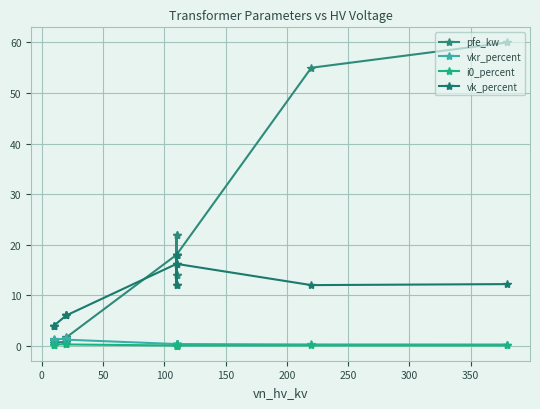

Reading left to right, list all the values displayed in this chart.

pfe_kw: 0.9	1.2	0.6	0.8	1.4	1.6	18.0	22.0	14.0	22.0	14.0	18.0	55.0	60.0
vkr_percent: 1.3	1.1	1.2	1.4	1.4	1.2	0.3	0.3	0.4	0.3	0.4	0.3	0.3	0.2
i0_percent: 0.2	0.2	0.2	0.3	0.3	0.3	0.1	0.0	0.1	0.0	0.1	0.1	0.1	0.1
vk_percent: 4.0	4.0	4.0	6.0	6.0	6.0	16.2	18.0	12.0	18.0	12.0	16.2	12.0	12.2